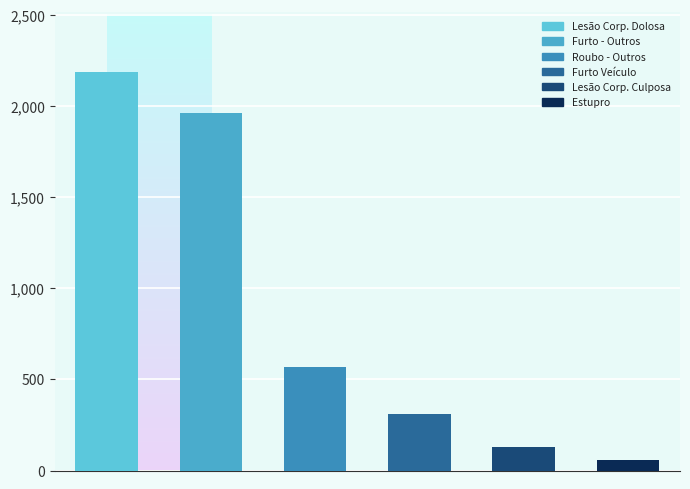

Count the number of categories in the chart.

6